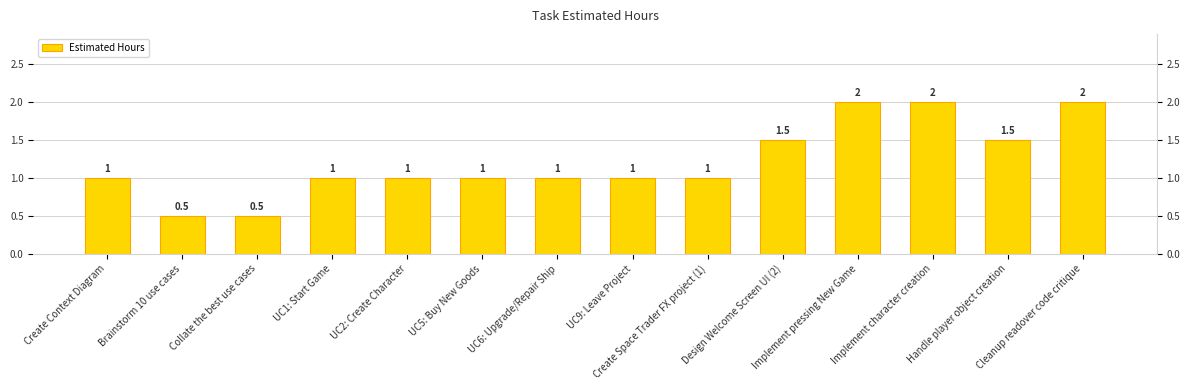

Rank the categories by value from highest to lowest.

Implement pressing New Game, Implement character creation, Cleanup readover code critique, Design Welcome Screen UI (2), Handle player object creation, Create Context Diagram, UC1: Start Game, UC2: Create Character, UC5: Buy New Goods, UC6: Upgrade/Repair Ship, UC9: Leave Project, Create Space Trader FX project (1), Brainstorm 10 use cases, Collate the best use cases